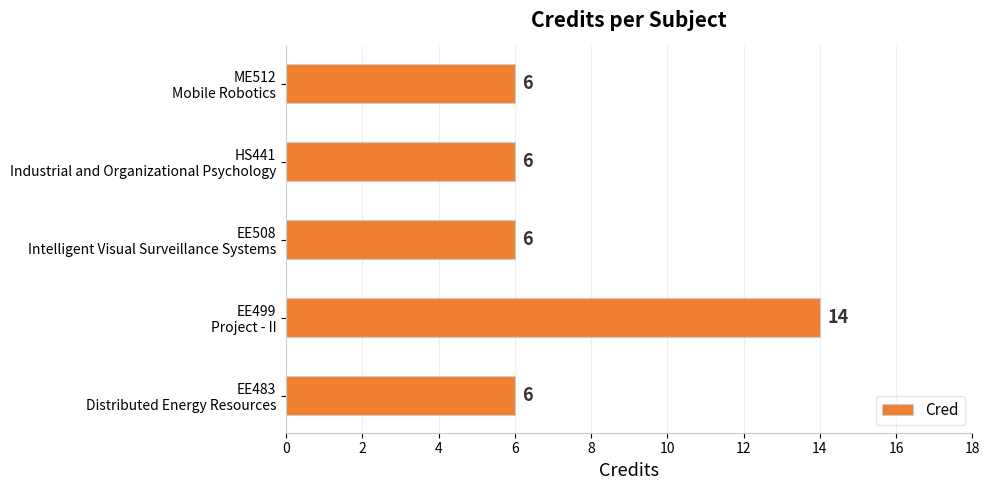

How many values are between 6 and 7?

4